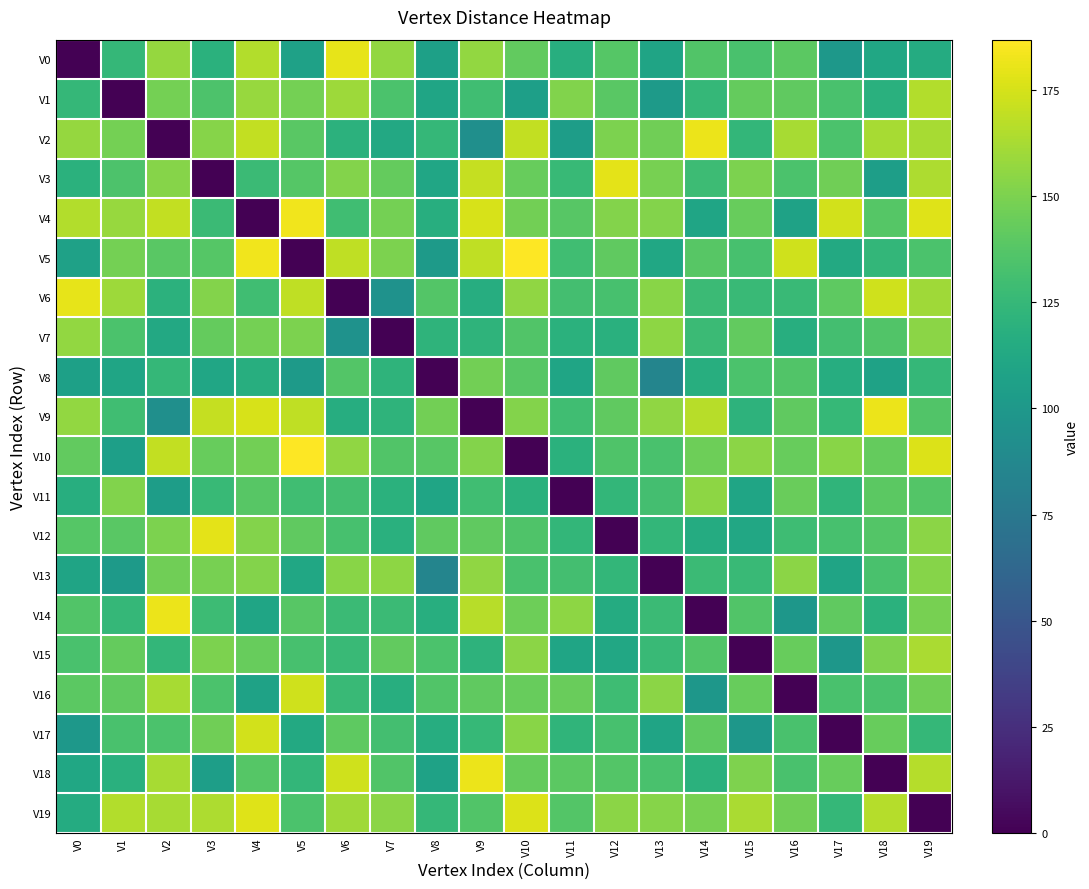

Which series has the largest range (max minus min)?

V5